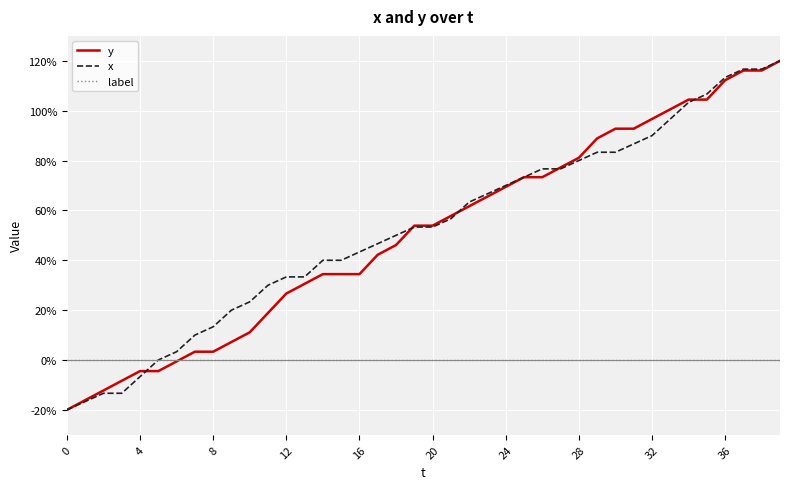

What is the greatest value displayed?

120.0